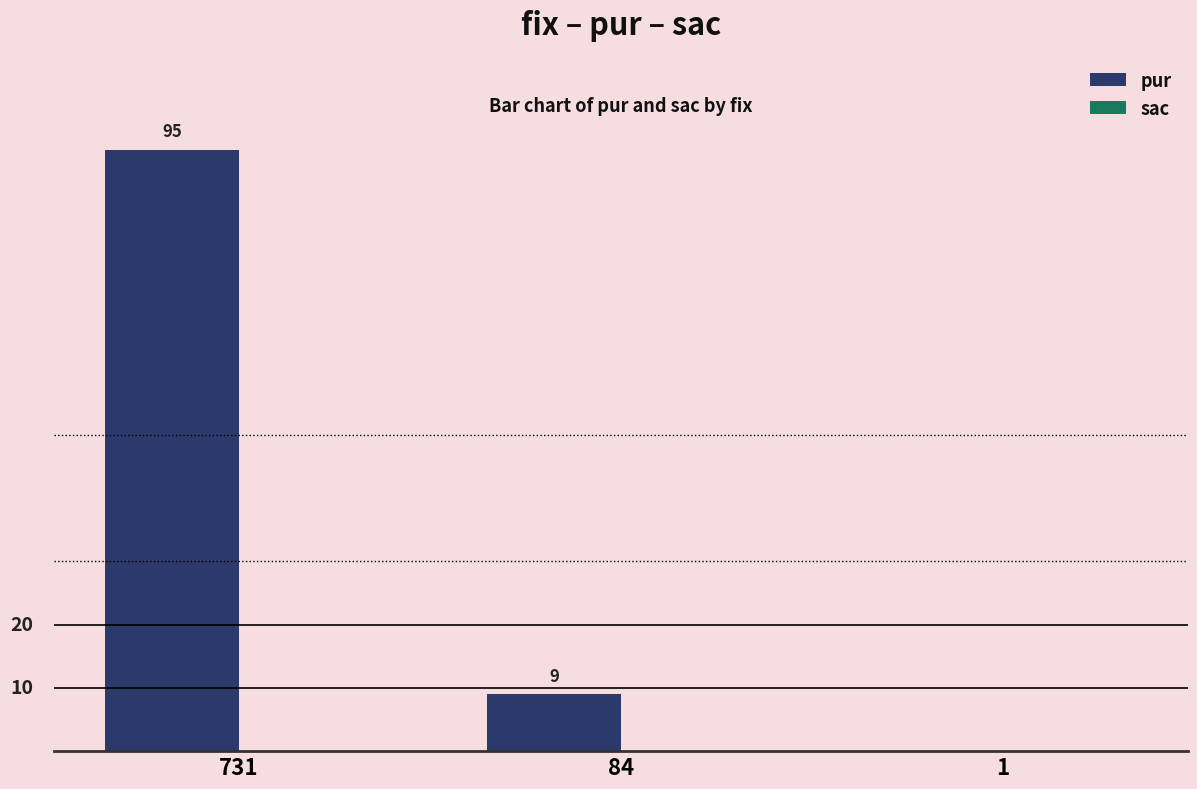

Reading left to right, what are all the values shown in this chart?

731=95	84=9	1=0